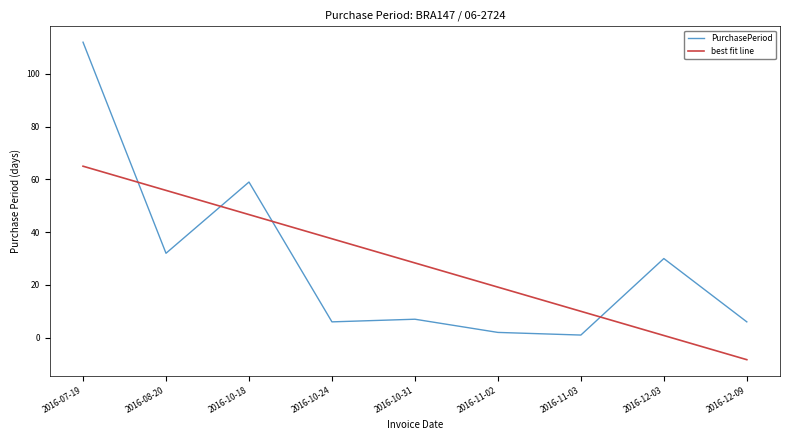

What is the minimum value shown in the chart?

1